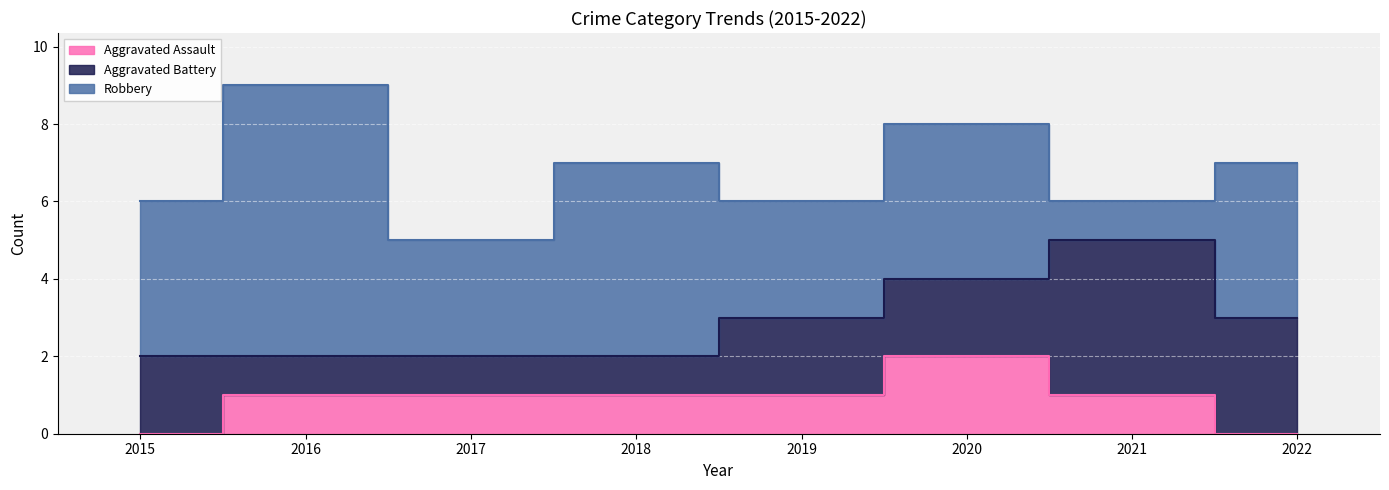

Reading left to right, transcribe all the data shown in this chart.

Aggravated Assault: 0	1	1	1	1	2	1	0
Aggravated Battery: 2	1	1	1	2	2	4	3
Robbery: 4	7	3	5	3	4	1	4